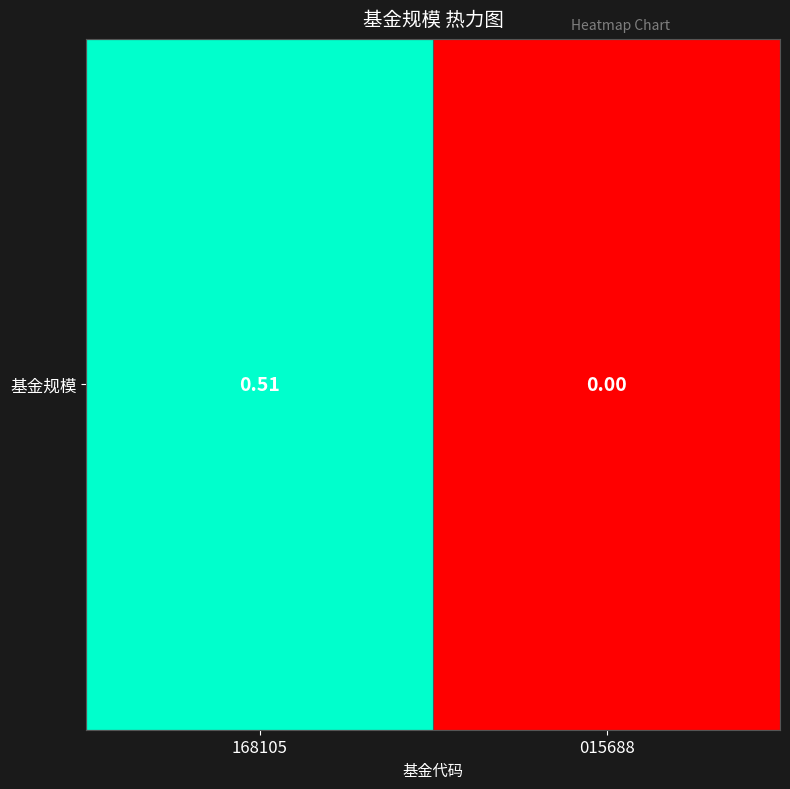

Count the number of values greater than 0.

1